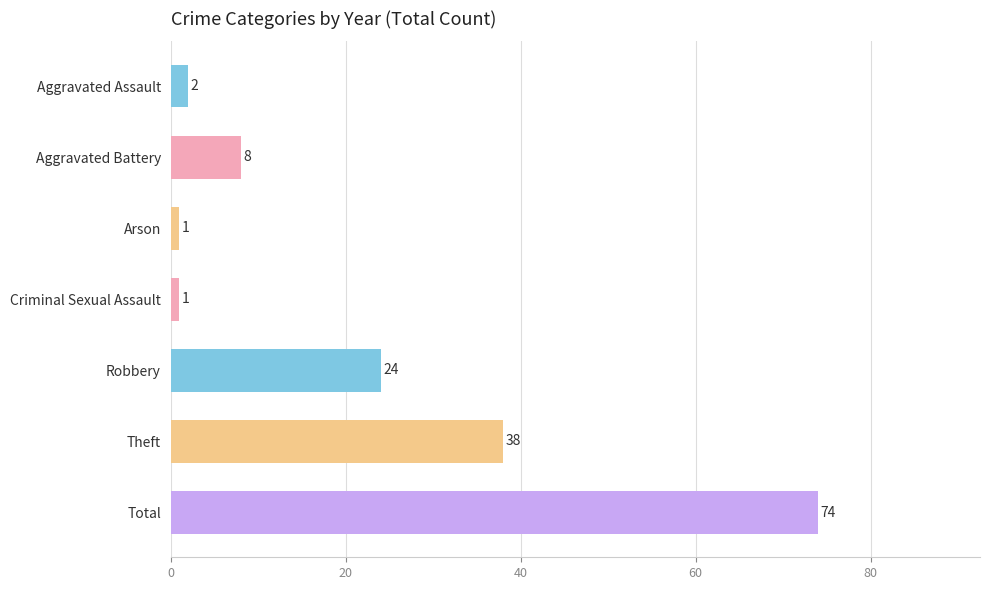

Is it true that the value at Theft is 8?

False